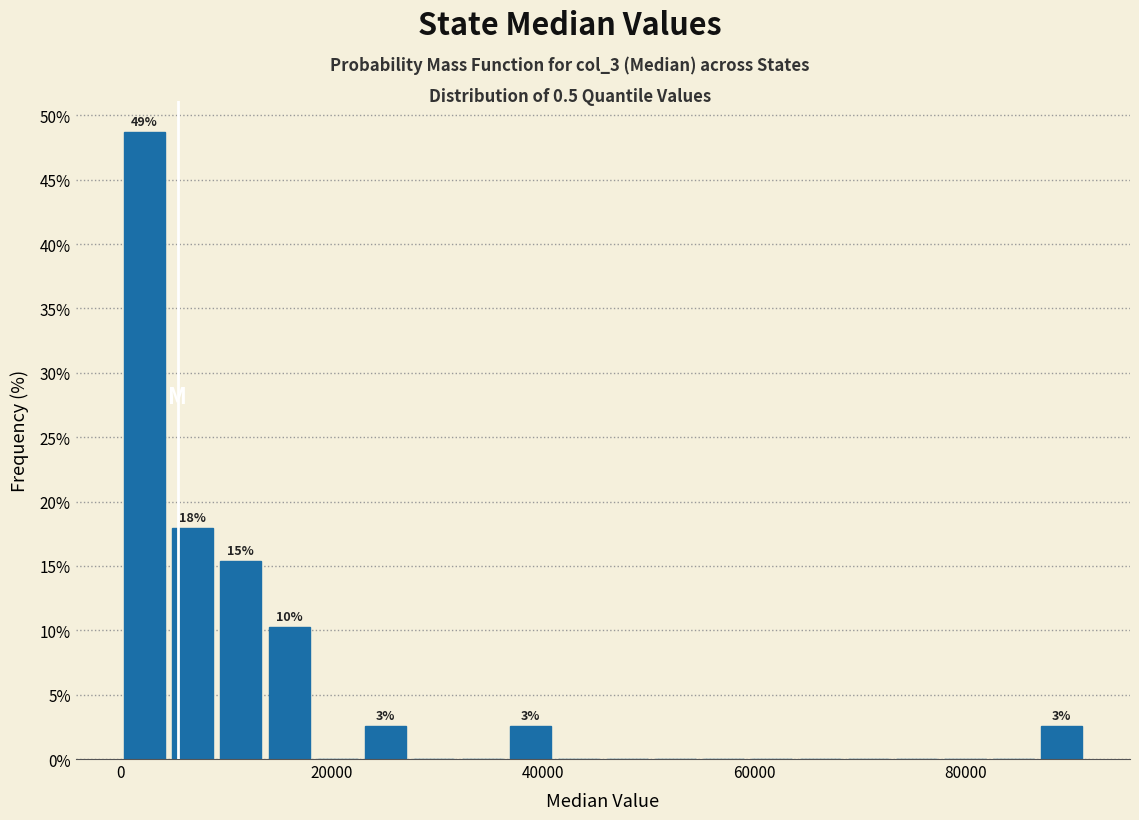

Read against the x-axis, roughly where is the centre of the tallest bar?

2000